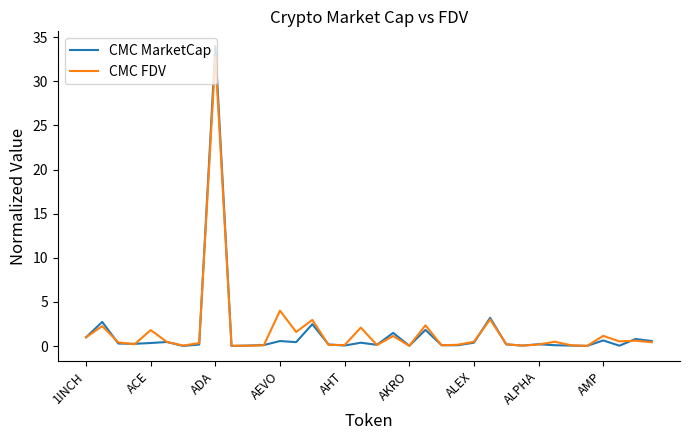

Which series has the largest range (max minus min)?

CMC MarketCap